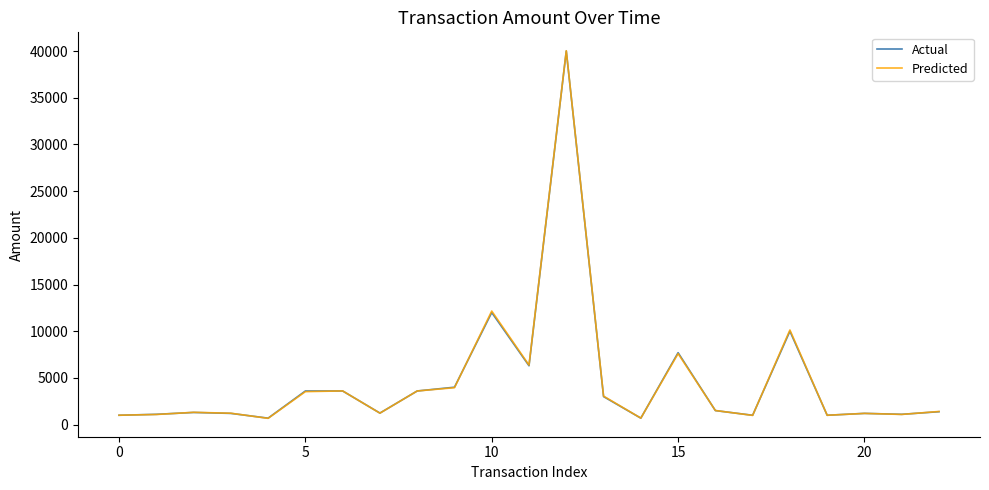

Is this an area chart (filled region under the line)?

No